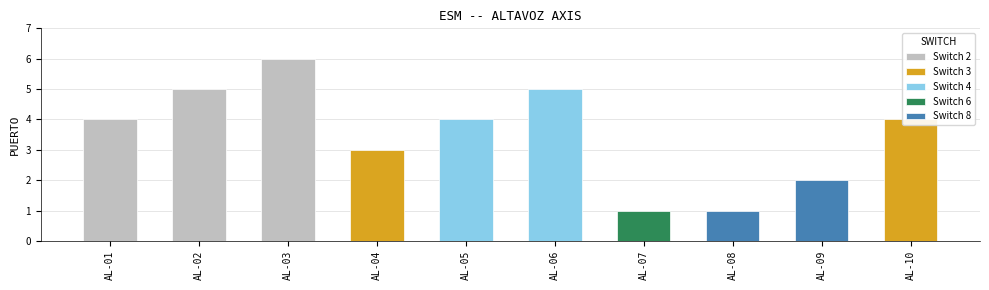

What is the change in value from AL-02 to AL-03?

+1